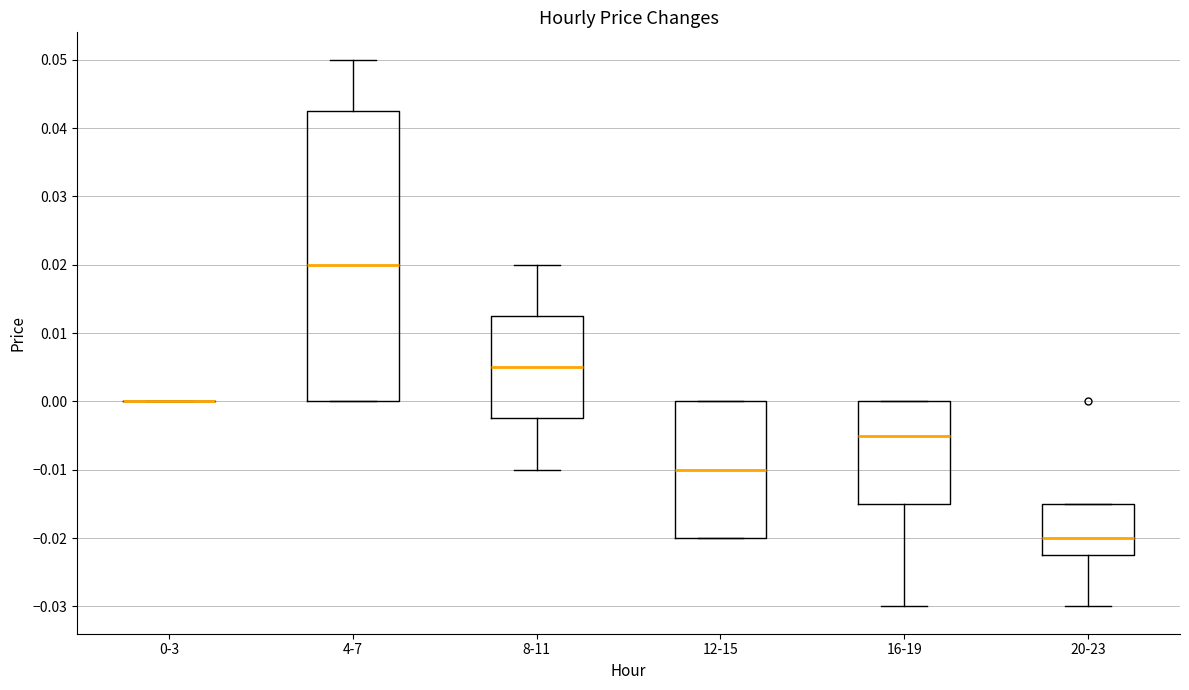

Where is the lower edge of the box for 20-23 on the y-axis? The values are not printed on the chart, so give them approximately, as read against the axis.

-0.022